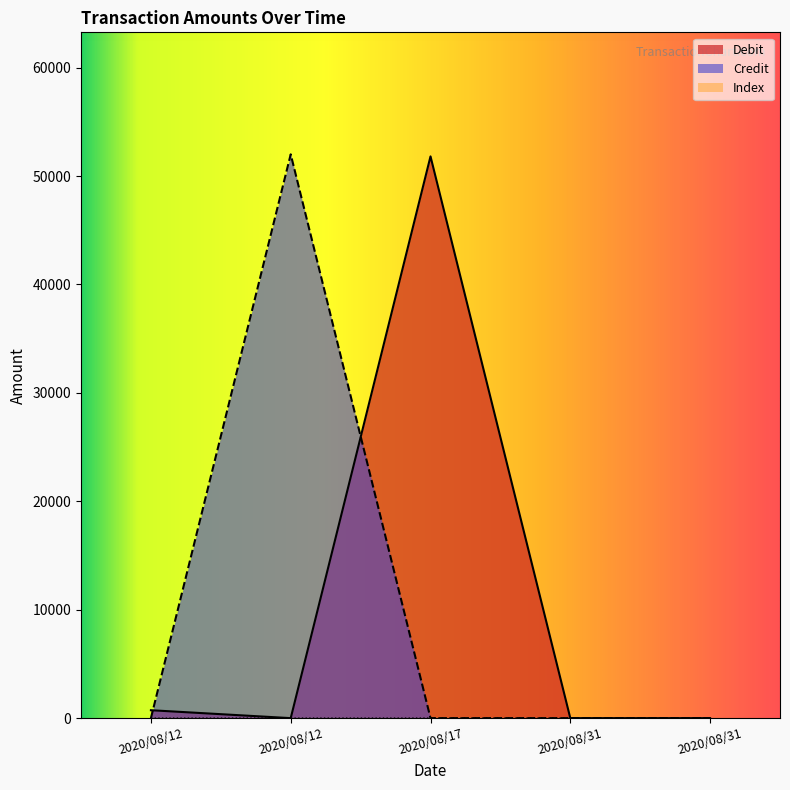

At 2020/08/12, list the series in order from smallest to largest.

Credit, Index, Debit